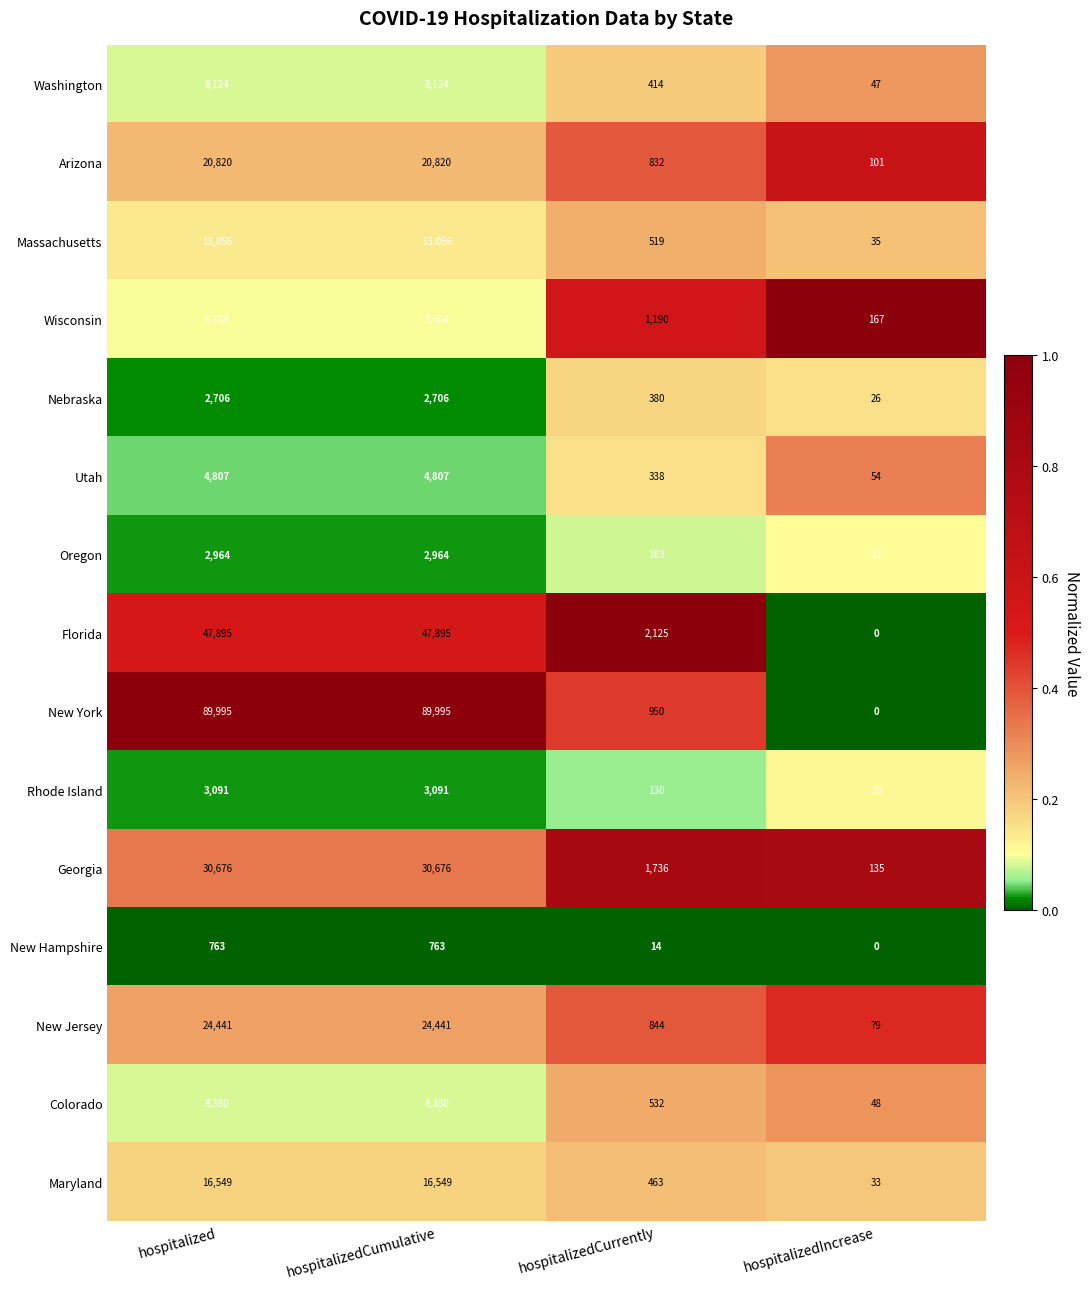

Which series has the widest spread of values?

New York